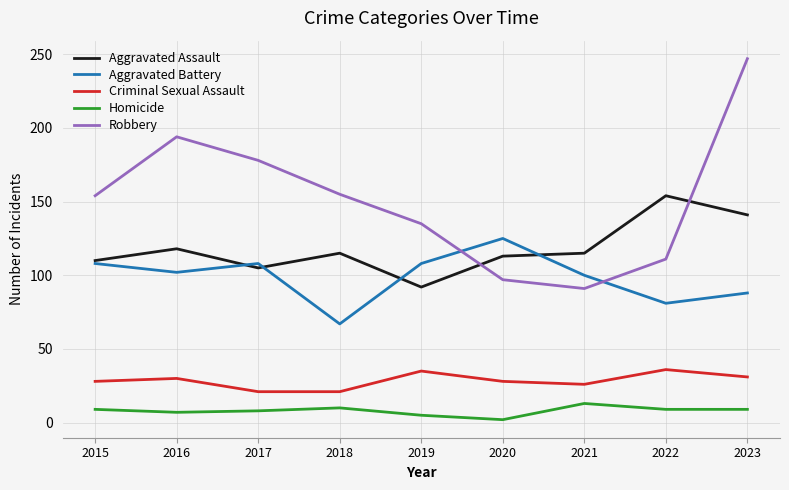

Is it true that Aggravated Battery equals 88 at 2023?

True